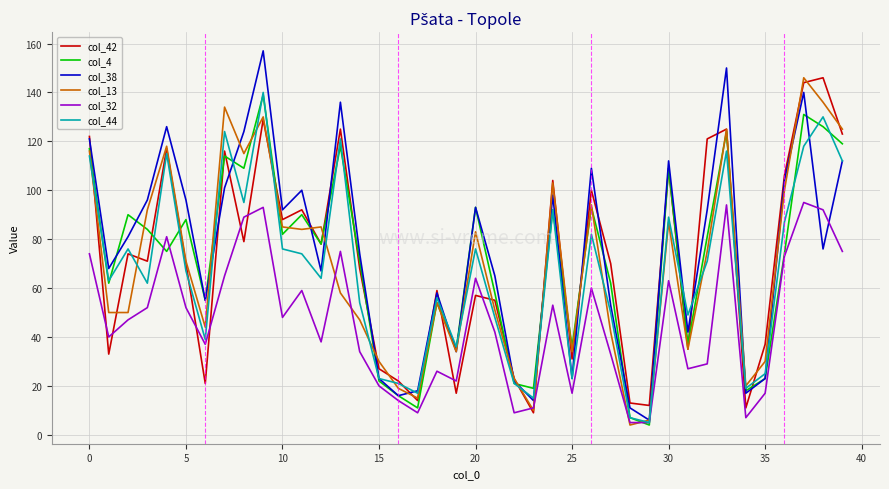

What is the maximum value shown in the chart?

157